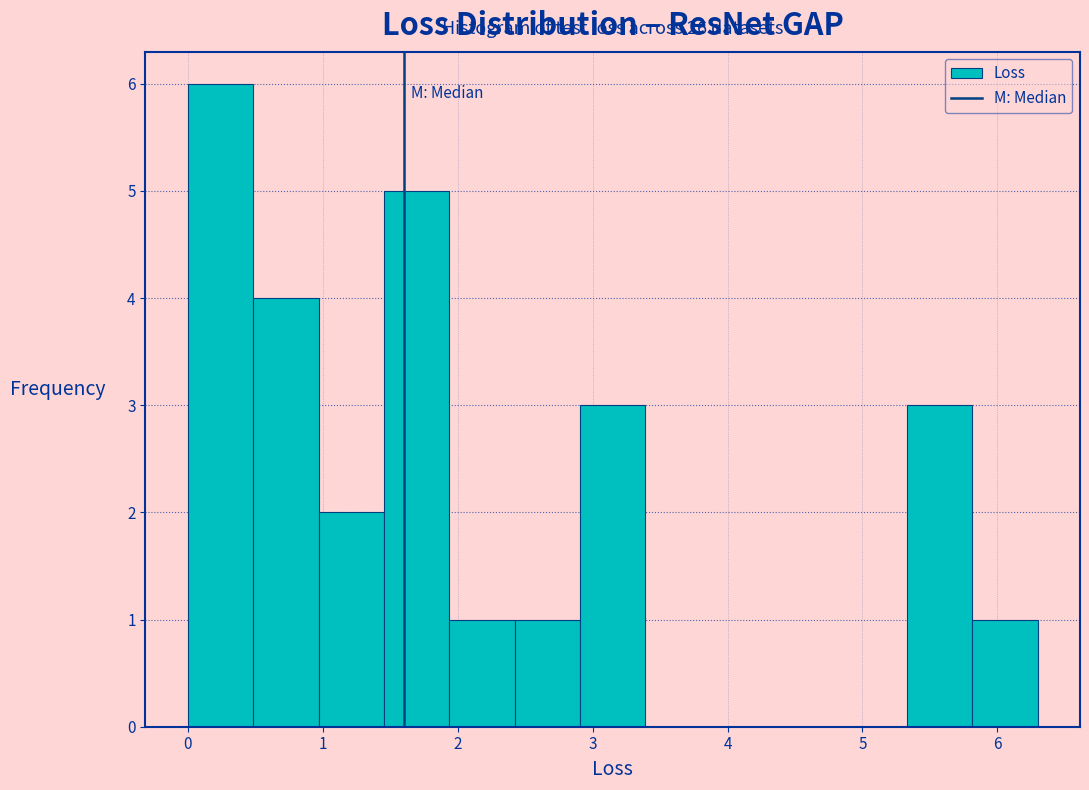

Which range on the x-axis has the tallest bar?

0.0 to 0.5